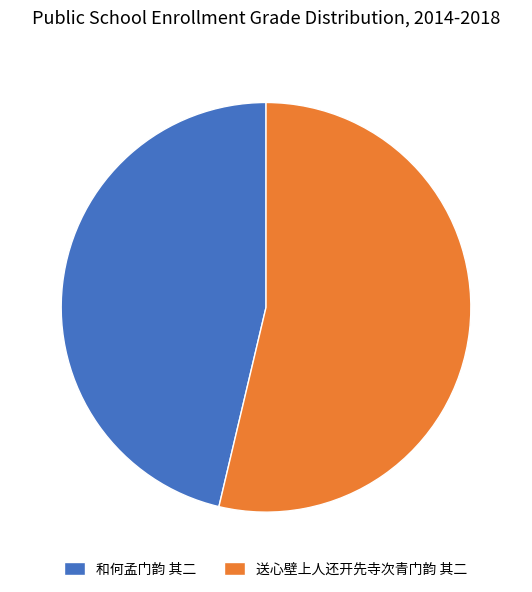

Do 送心壁上人还开先寺次青门韵 其二 and 和何孟门韵 其二 together represent more than half of the pie?

Yes